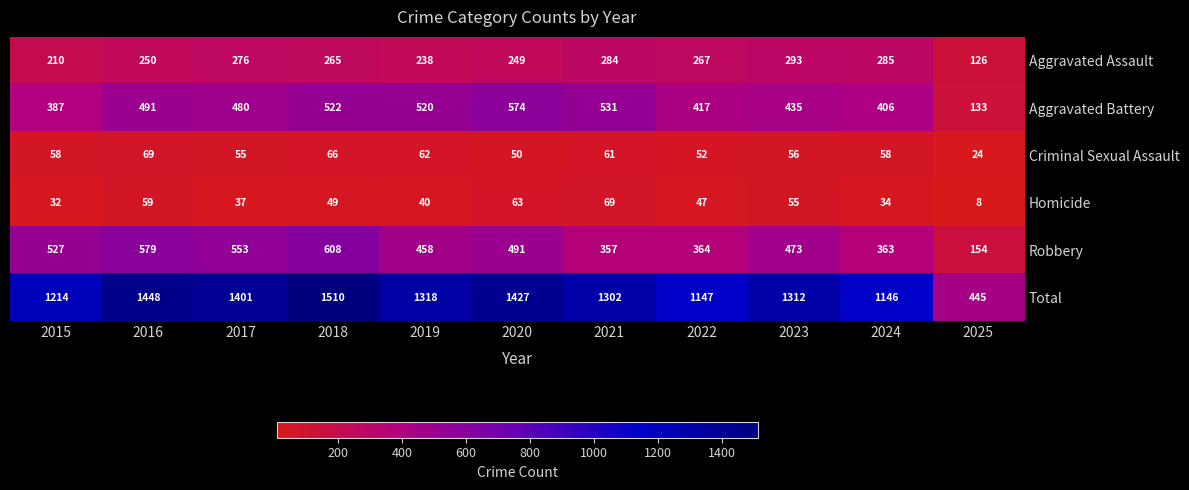

What is the maximum value shown in the chart?

1510